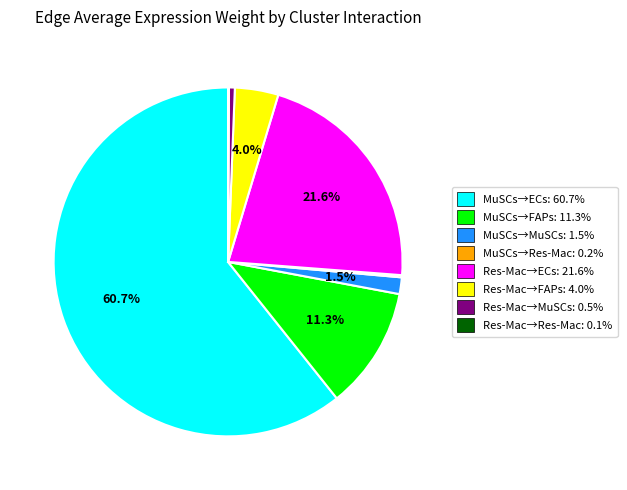

Does any single category account for the majority?

Yes